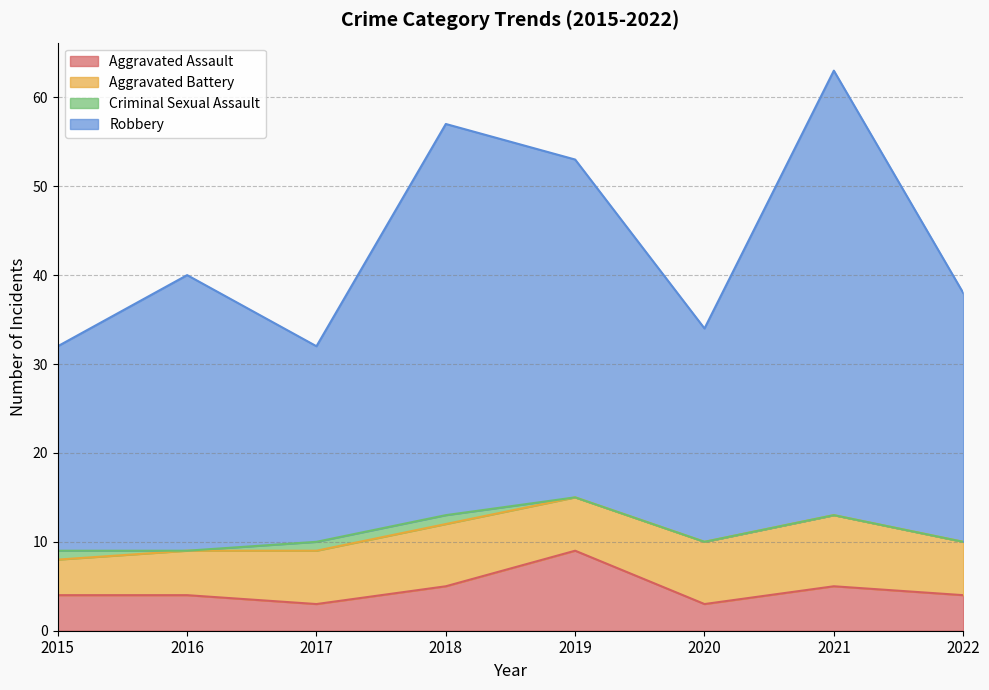

Read the Aggravated Assault value at 2016.

4